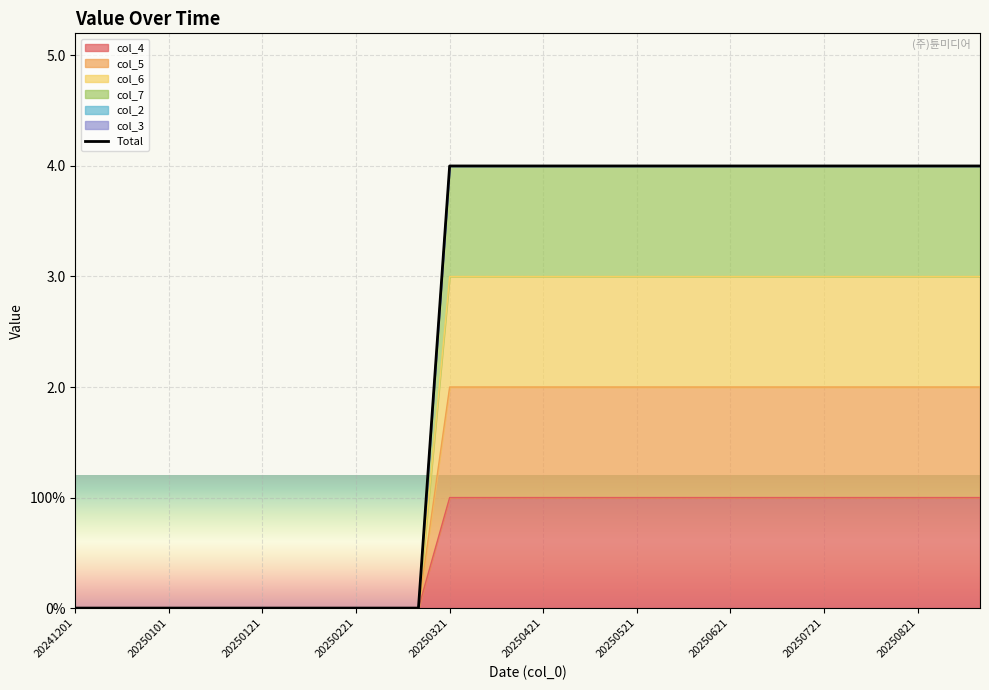

What is the sum of all values?

72